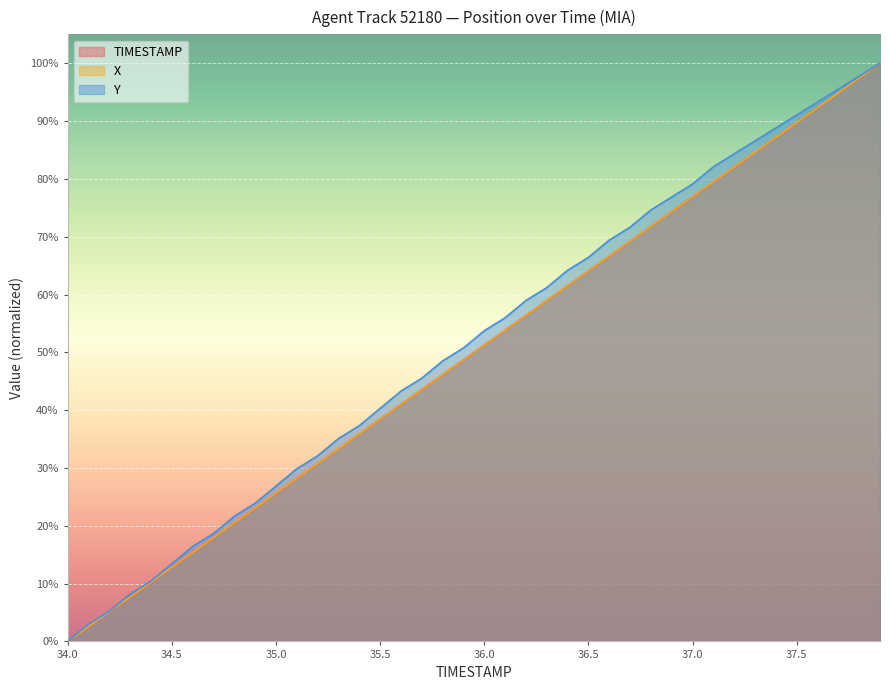

True or false: TIMESTAMP has more than 0 interior local peaks.

False